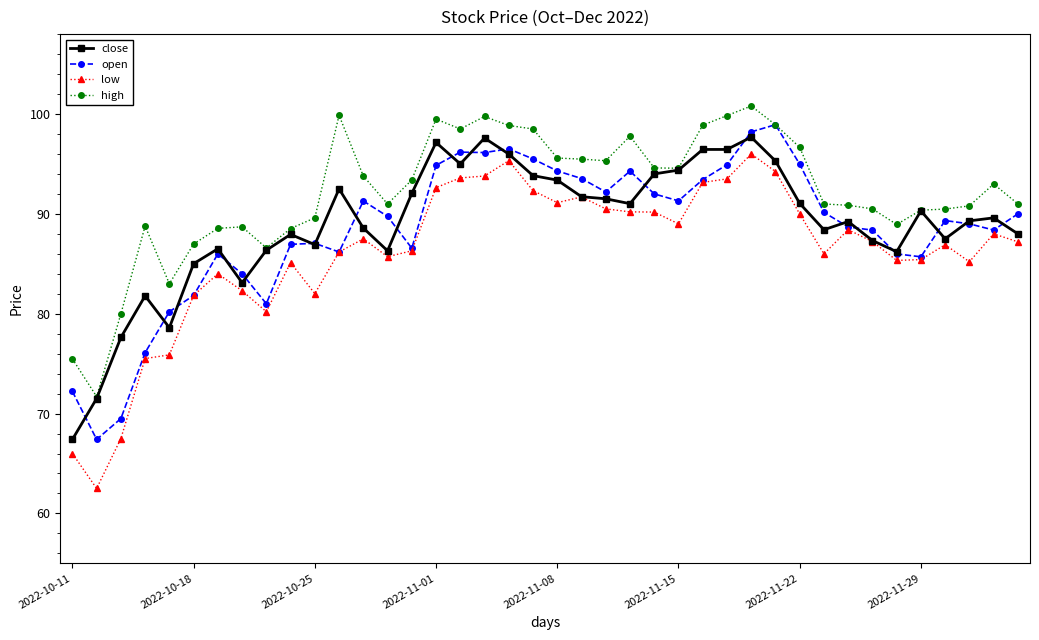

What is the value of the close point at the 28th from the left?

96.5